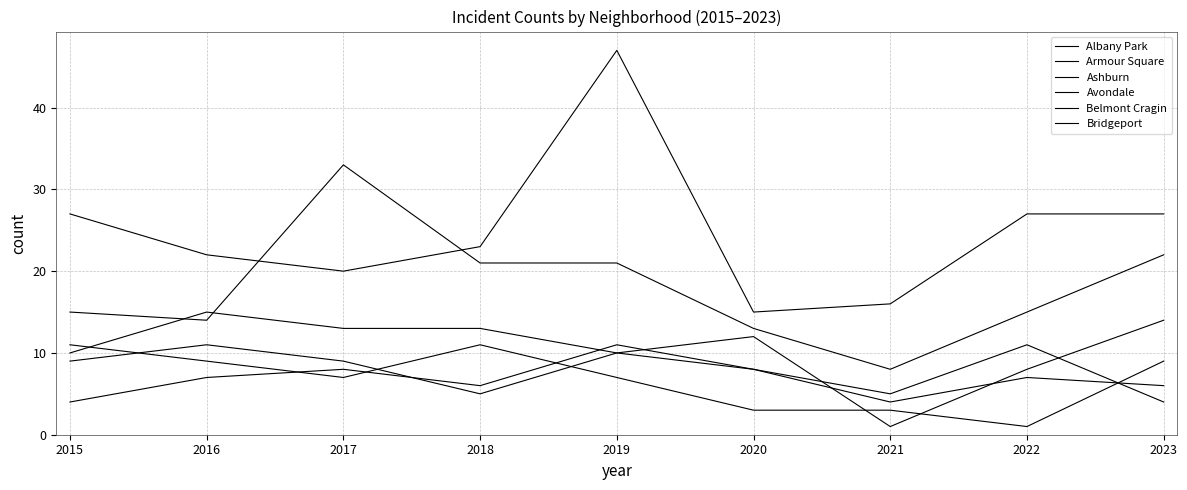

What is the difference between the highest and lowest values at 2020?

12